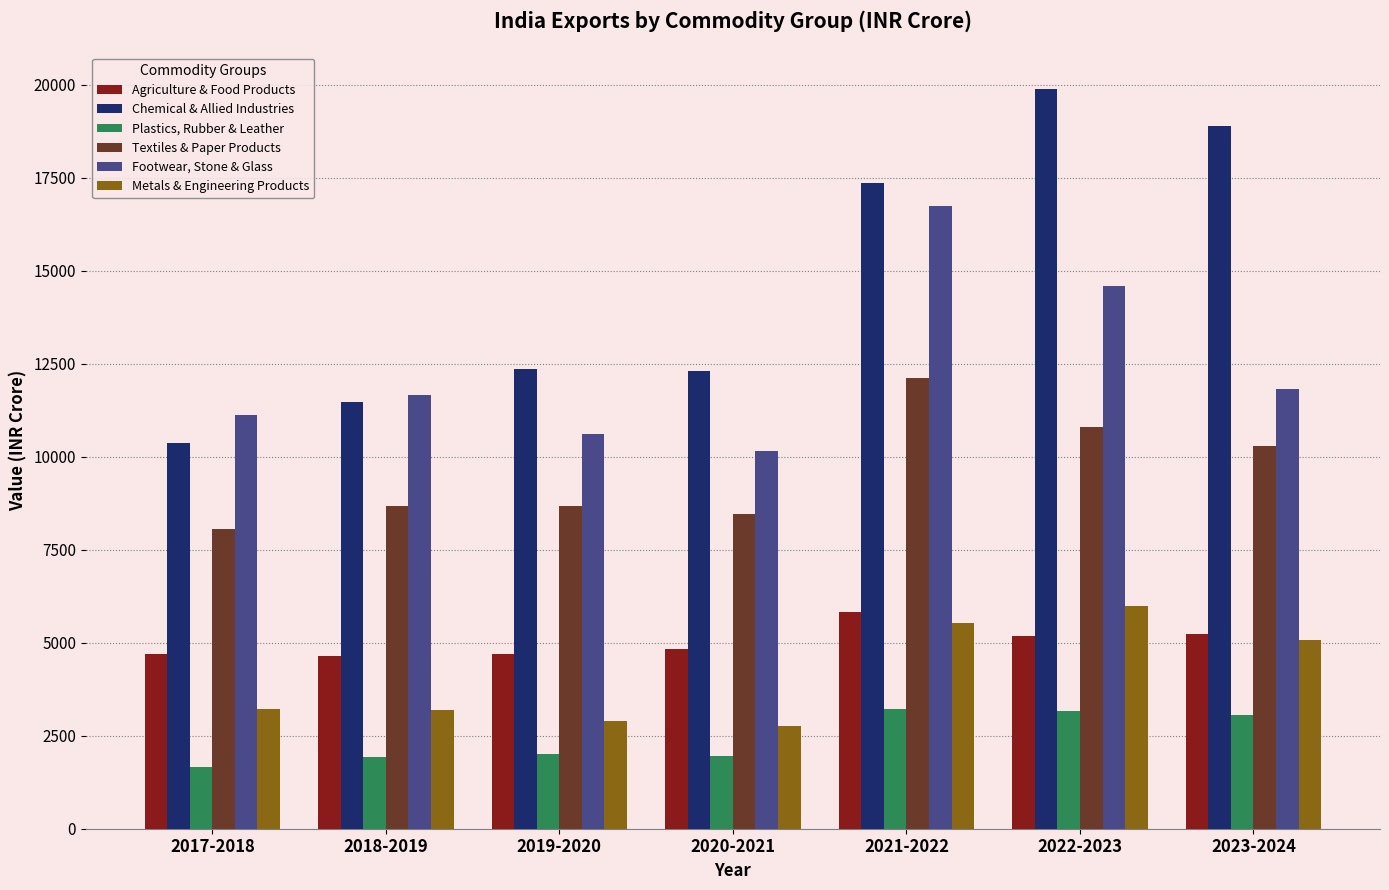

Rank the series by their maximum value, from highest to lowest.

Chemical & Allied Industries, Footwear, Stone & Glass, Textiles & Paper Products, Metals & Engineering Products, Agriculture & Food Products, Plastics, Rubber & Leather